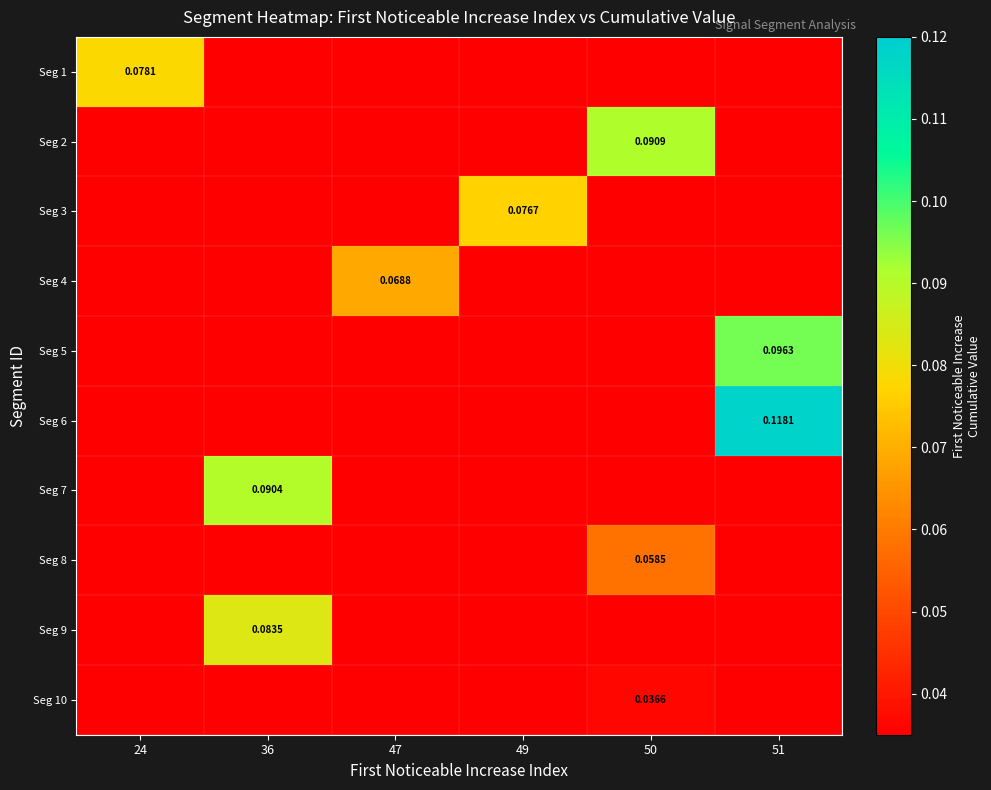

Which has a higher value, 50 or 36?

50